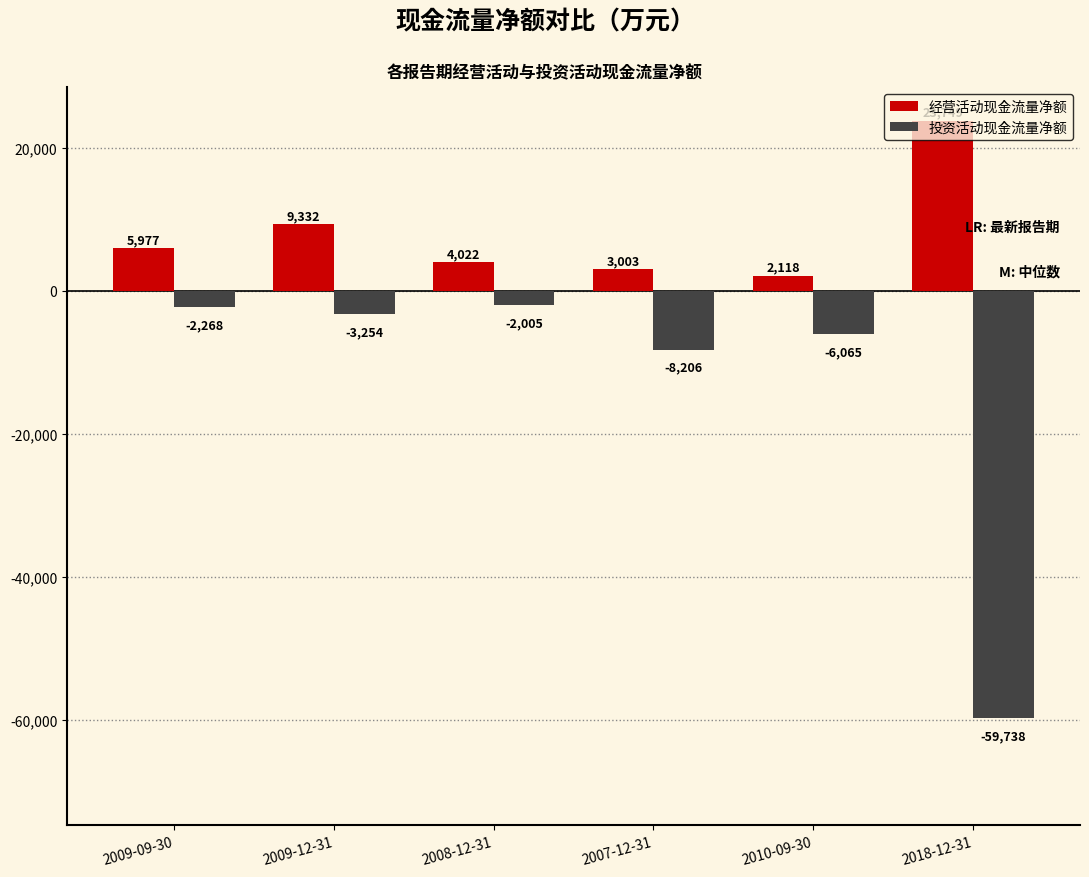

What is the difference between the 经营活动现金流量净额 values at 2018-12-31 and 2008-12-31?

19727